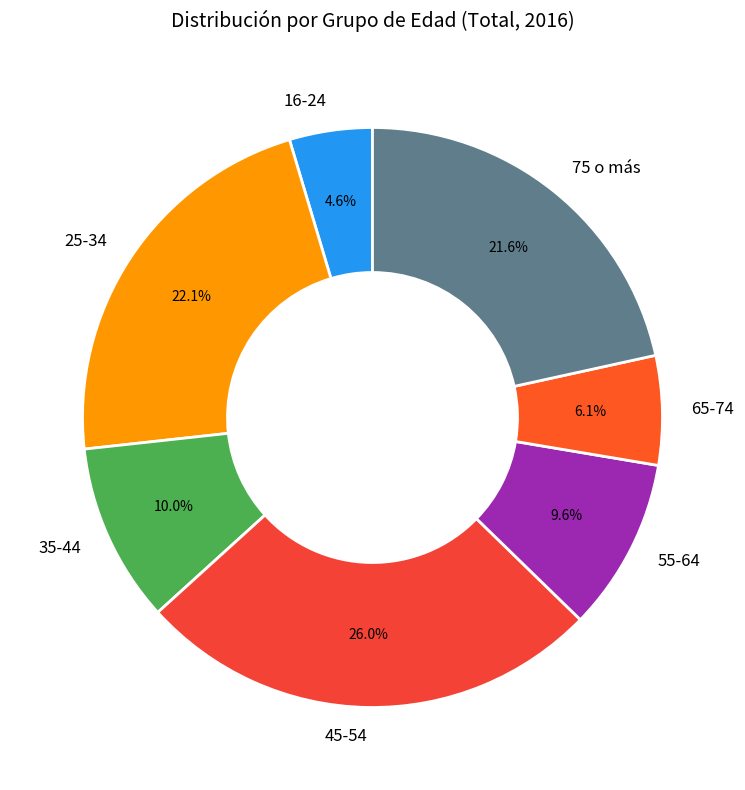

What percentage is NOT represented by 55-64?

90.4%